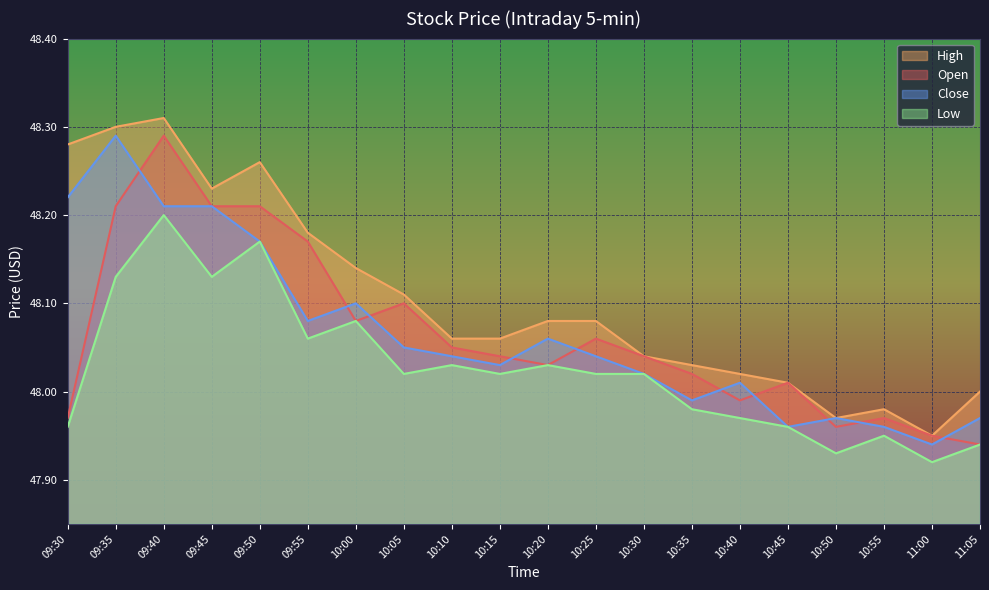

Is the value of High at 10:45 greater than the value of Open at 10:00?

No